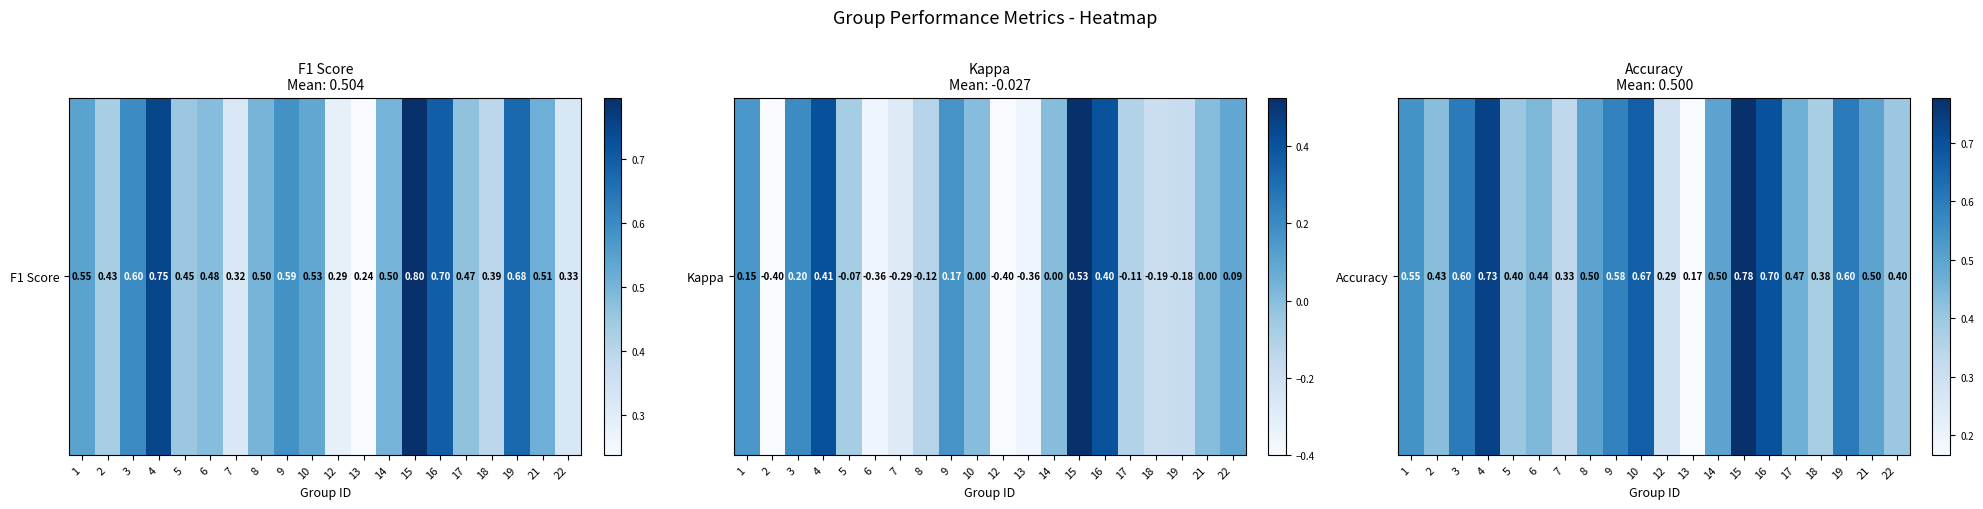

How many series are shown in this chart?

1